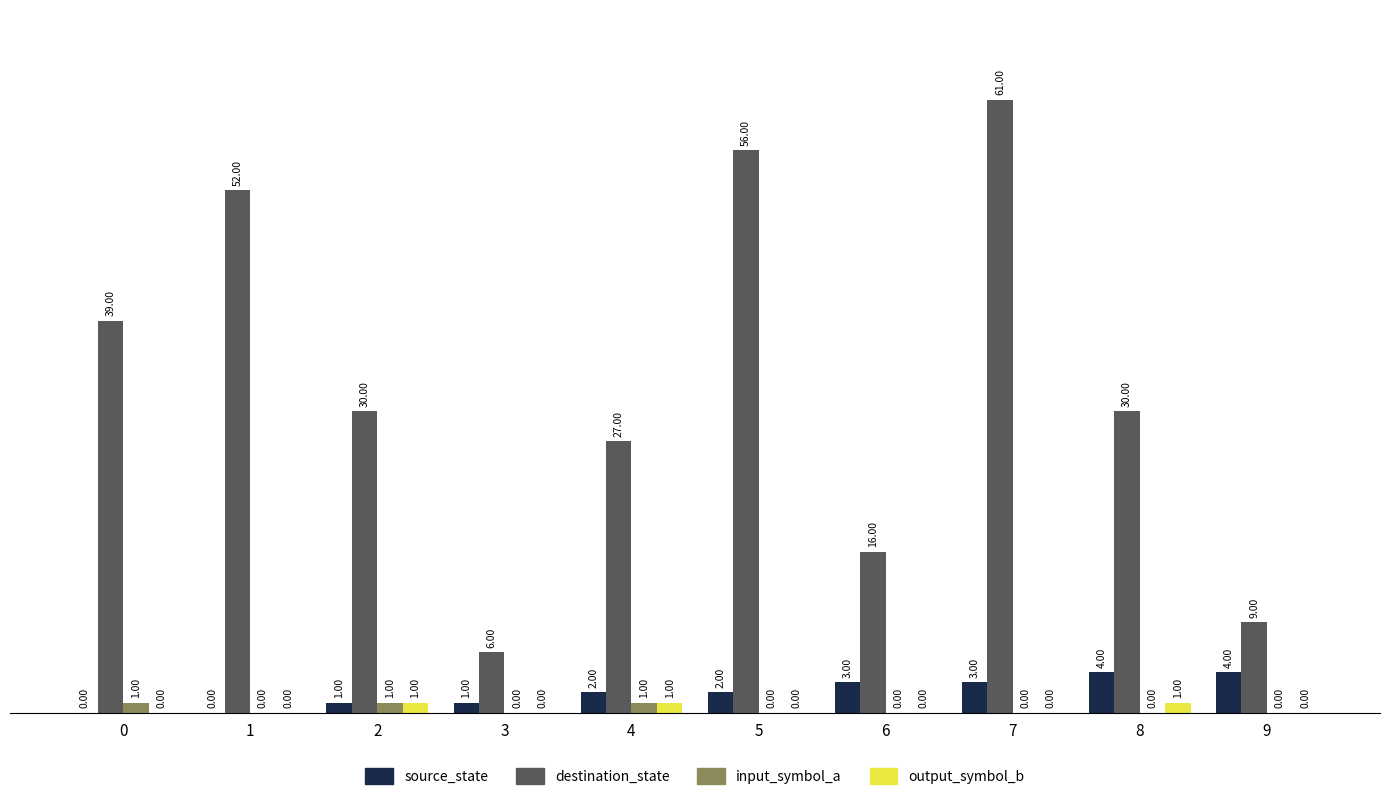

Are the bars horizontal?

No